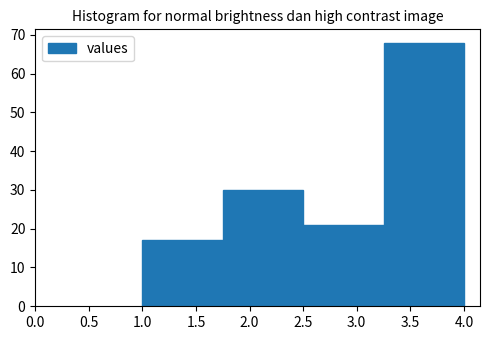

Reading left to right, transcribe this chart: for each bar, give the range it covers on the x-axis and its height. The values are not printed on the chart, so give them approximately, as read against the axis.

1.00 to 1.75: 17
1.75 to 2.50: 30
2.50 to 3.25: 21
3.25 to 4.00: 68